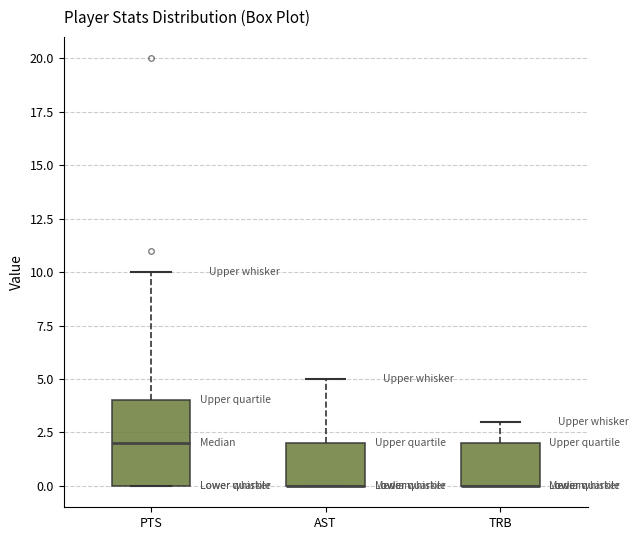

Reading left to right, read every box against the y-axis: the position of its median line, the range the box covers, and the ends of its whiskers. The values are not printed on the chart, so give them approximately, as read against the axis.

PTS: median 2, box 0 to 4, whiskers 0 to 10
AST: median 0 (drawn on the box's lower edge), box 0 to 2, whiskers 0 to 5
TRB: median 0 (drawn on the box's lower edge), box 0 to 2, whiskers 0 to 3